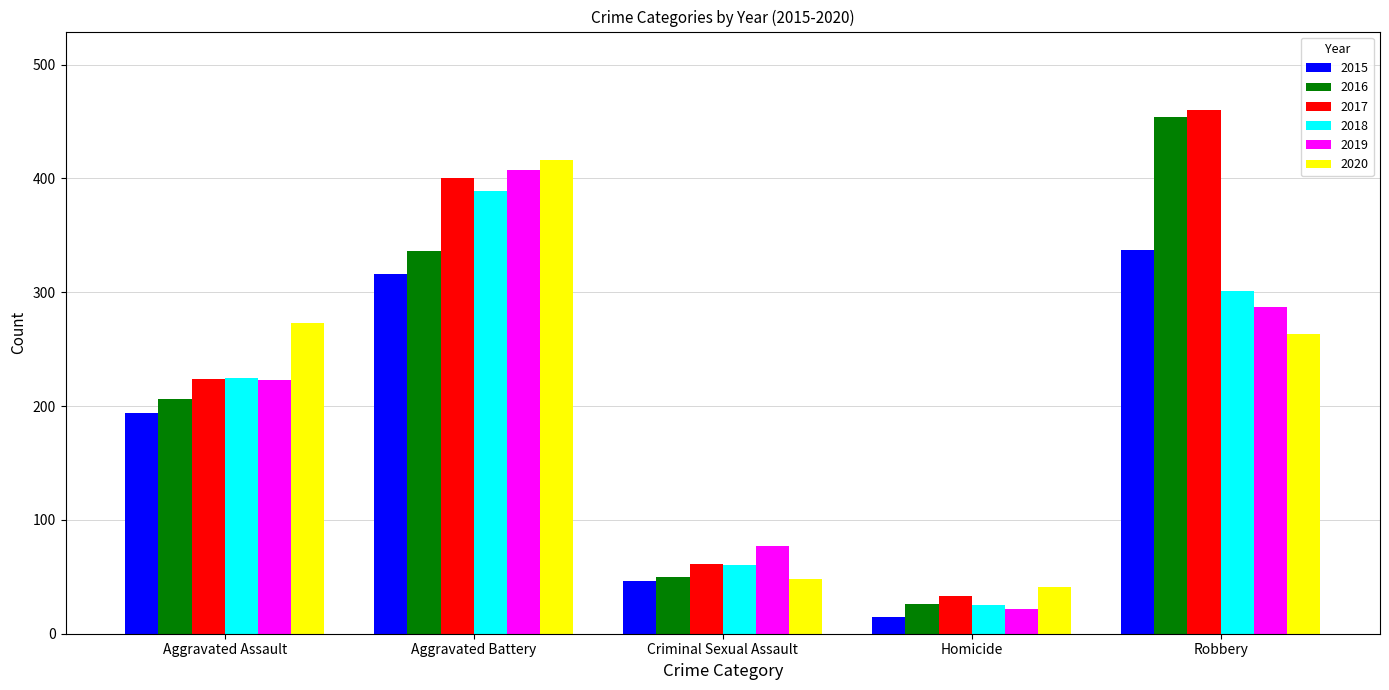

Which label corresponds to the largest value in the chart?

Robbery